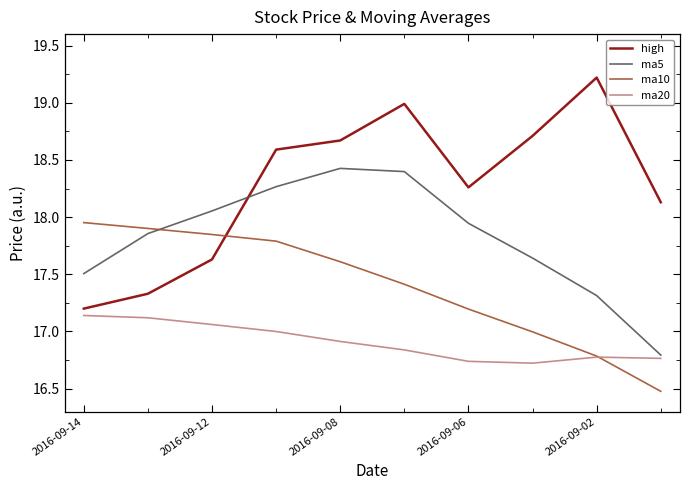

List the series in order of their peak value, lowest first.

ma20, ma10, ma5, high